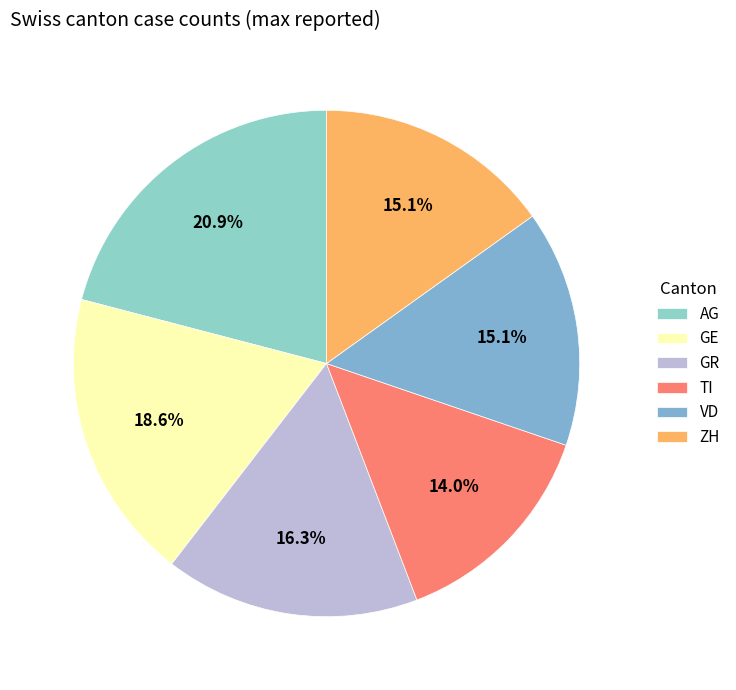

Between TI and ZH, which is larger?

ZH